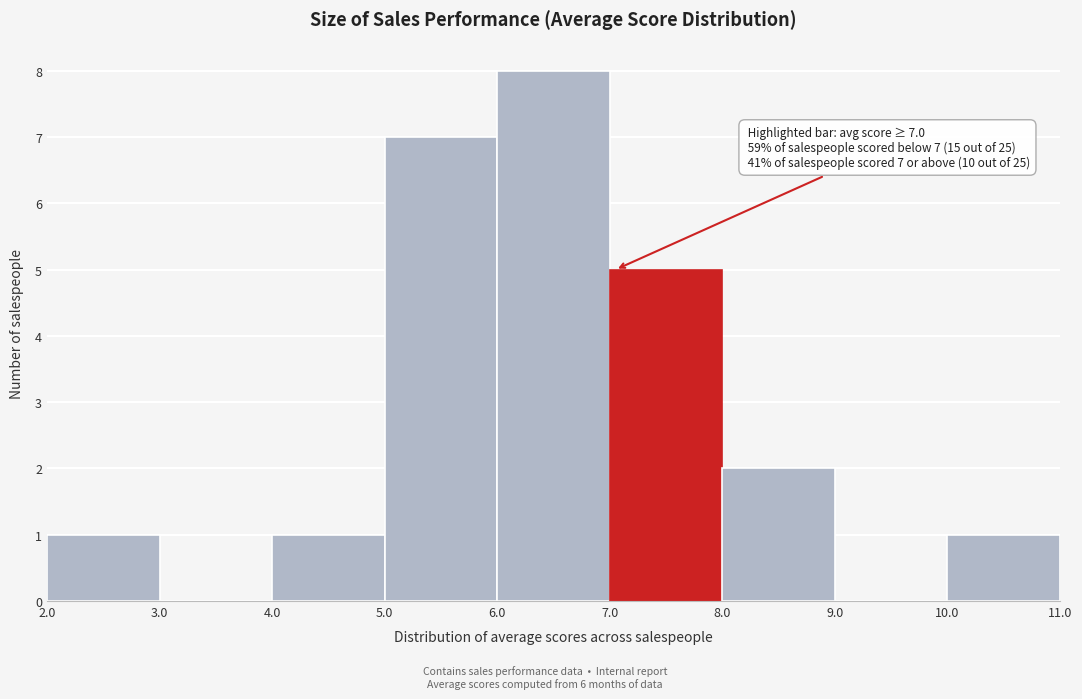

Over which range of the x-axis is the bar tallest?

6.0 to 7.0